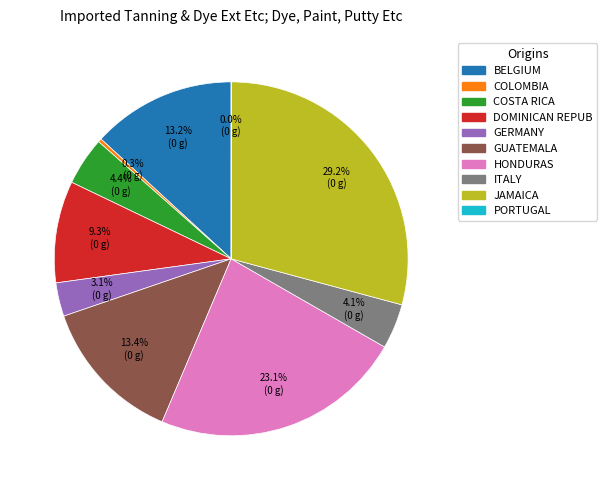

How much of the chart is everything except JAMAICA?

70.8%